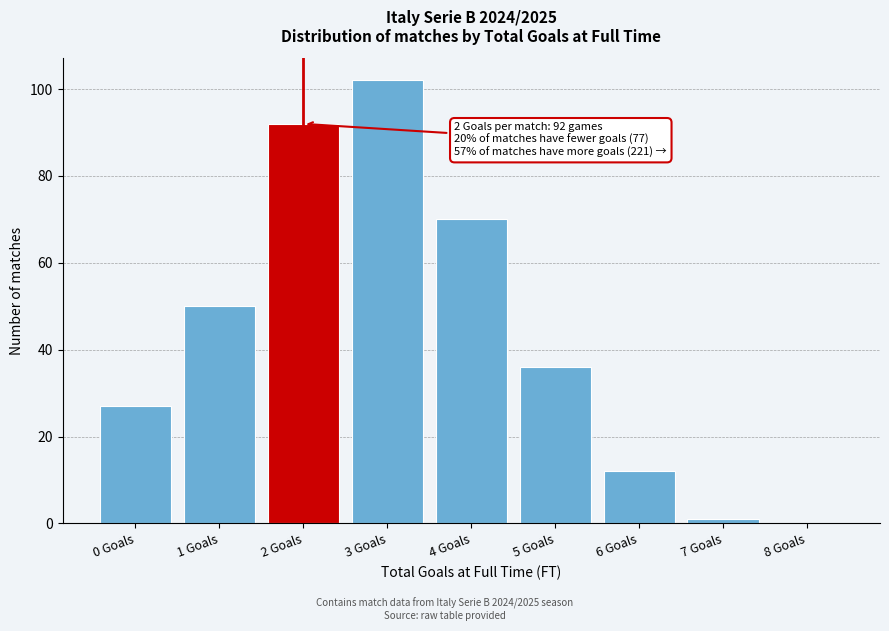

Reading left to right, extract all data points from this chart.

0 Goals=27	1 Goals=50	2 Goals=92	3 Goals=102	4 Goals=70	5 Goals=36	6 Goals=12	7 Goals=1	8 Goals=0